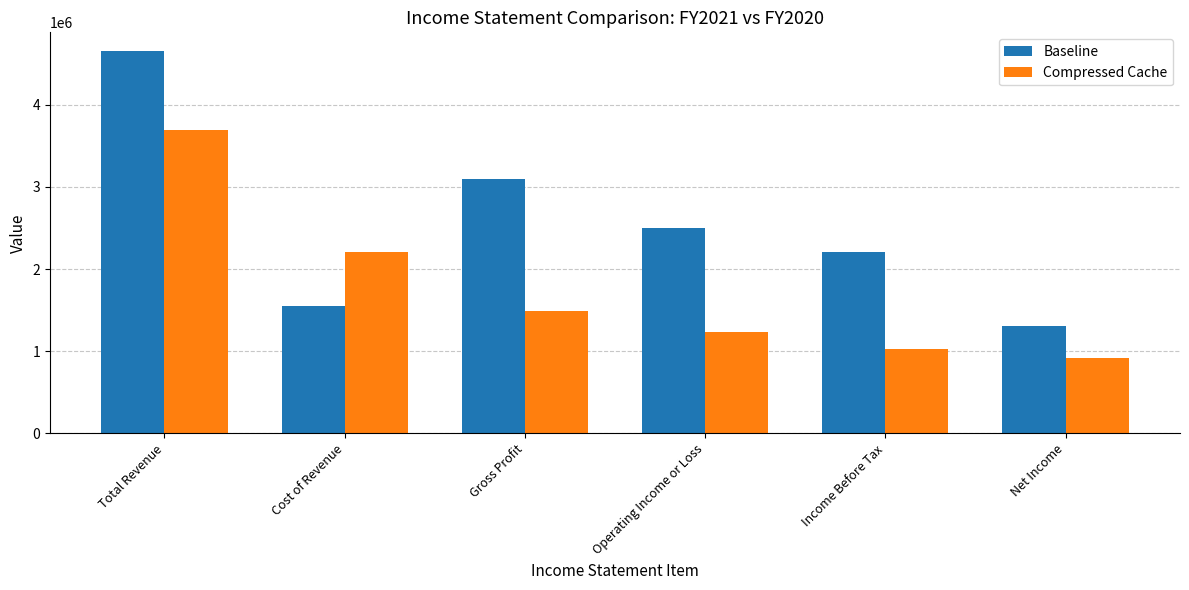

Reading left to right, list all the values displayed in this chart.

Baseline: Total Revenue=4649800	Cost of Revenue=1556100	Gross Profit=3093600	Operating Income or Loss=2499000	Income Before Tax=2212500	Net Income=1311300
Compressed Cache: Total Revenue=3695700	Cost of Revenue=2205500	Gross Profit=1490100	Operating Income or Loss=1233300	Income Before Tax=1022700	Net Income=917900